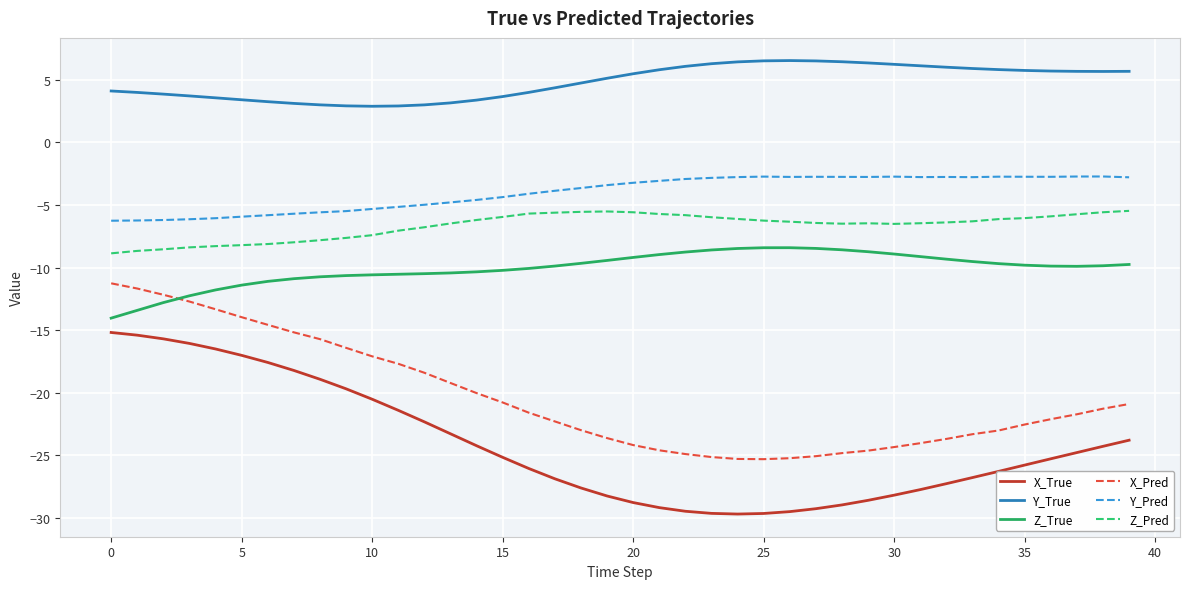

List the series in order of their peak value, highest first.

Y_True, Y_Pred, Z_Pred, Z_True, X_Pred, X_True